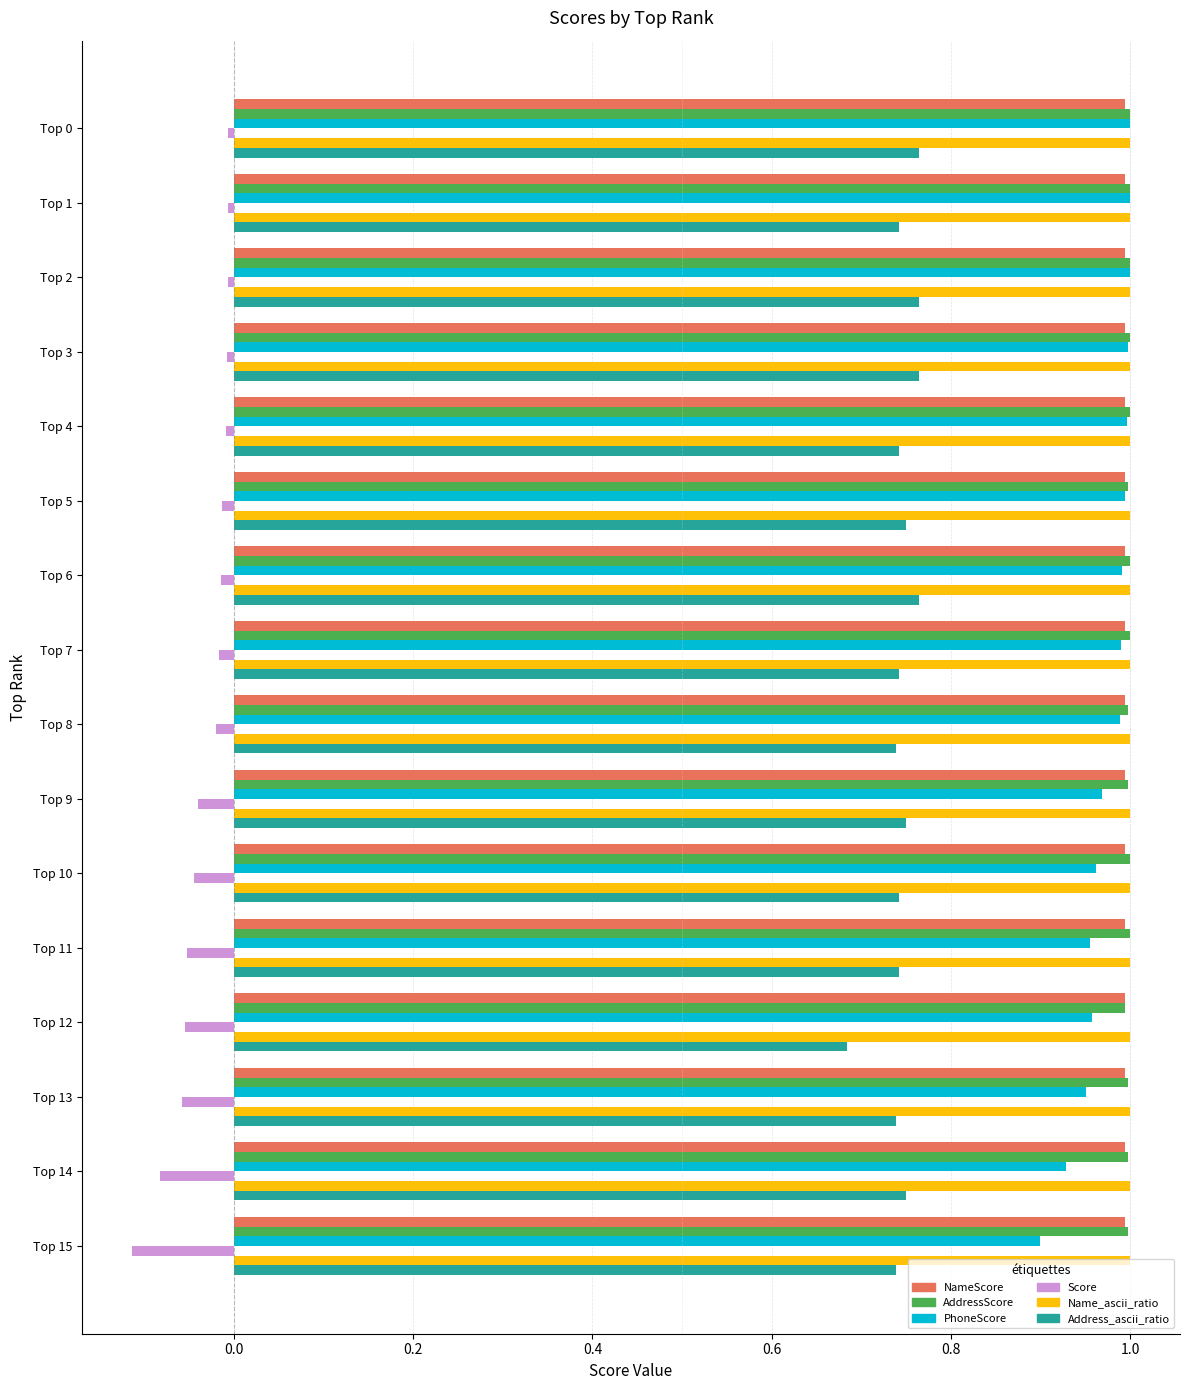

True or false: NameScore has a value of 1.6 at Top 13.

False